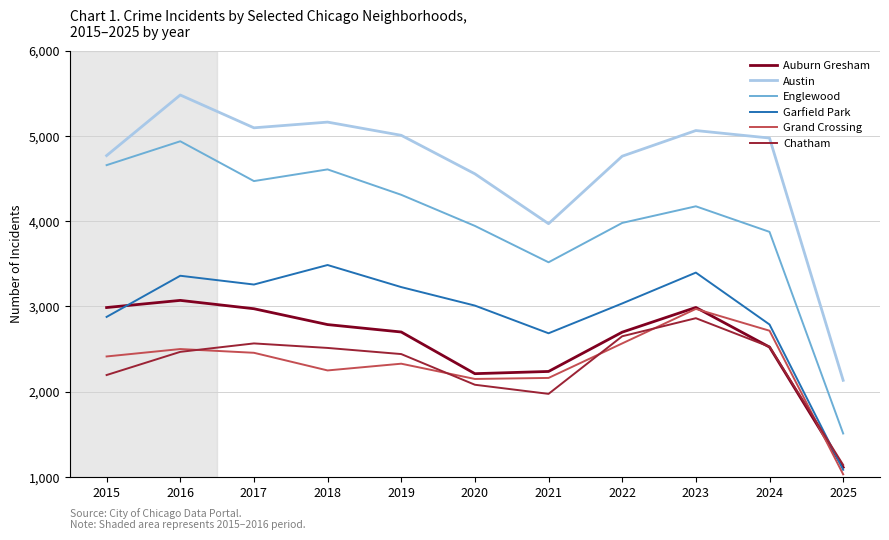

The value of Englewood at 2024 is 5619. True or false?

False